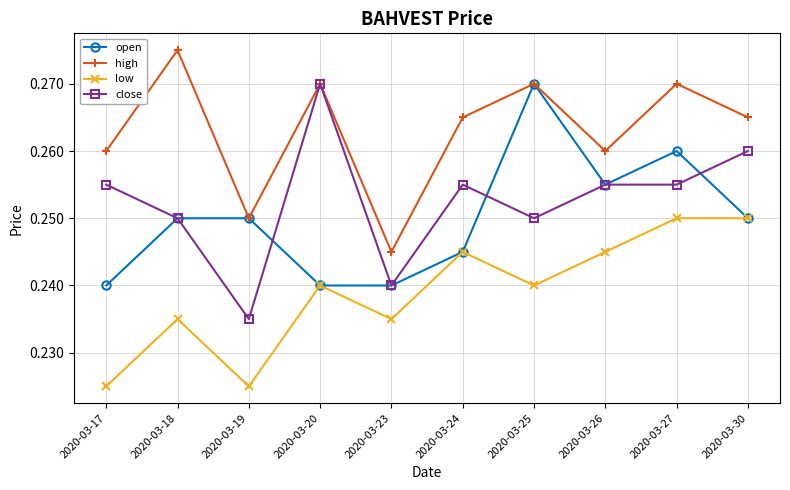

At which label does high reach its peak?

2020-03-18